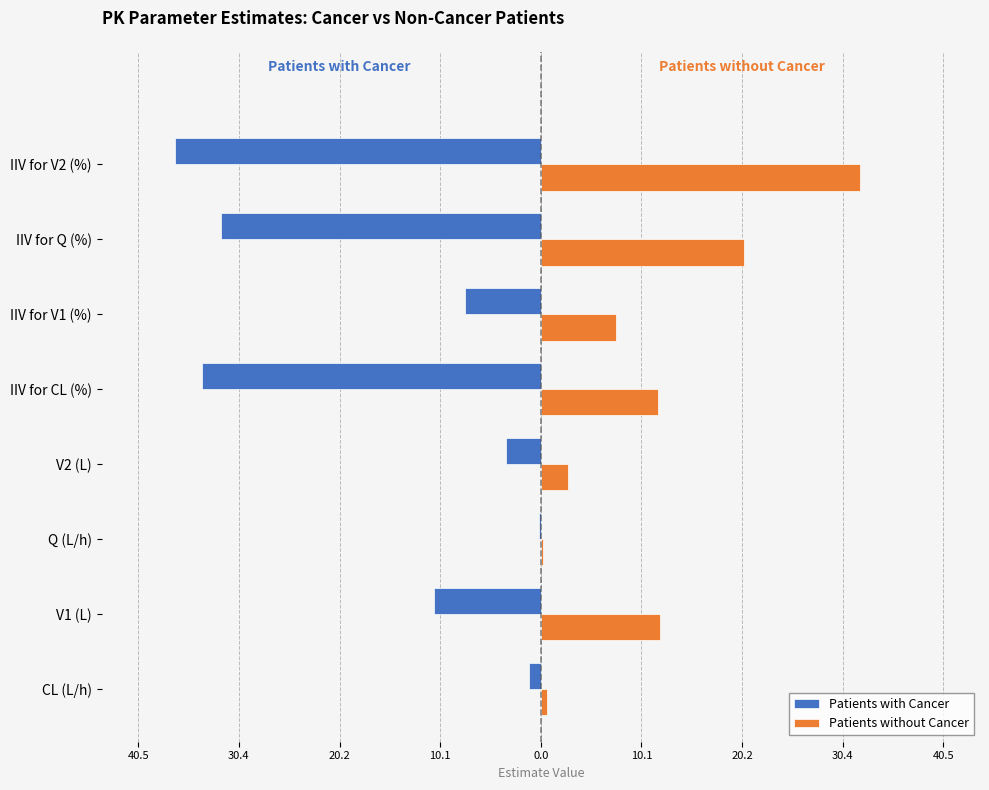

Reading left to right, transcribe all the data shown in this chart.

Patients with Cancer: -1.2	-10.7	-0.1	-3.5	-34.1	-7.6	-32.2	-36.8
Patients without Cancer: 0.6	12.0	0.2	2.8	11.8	7.6	20.4	32.1